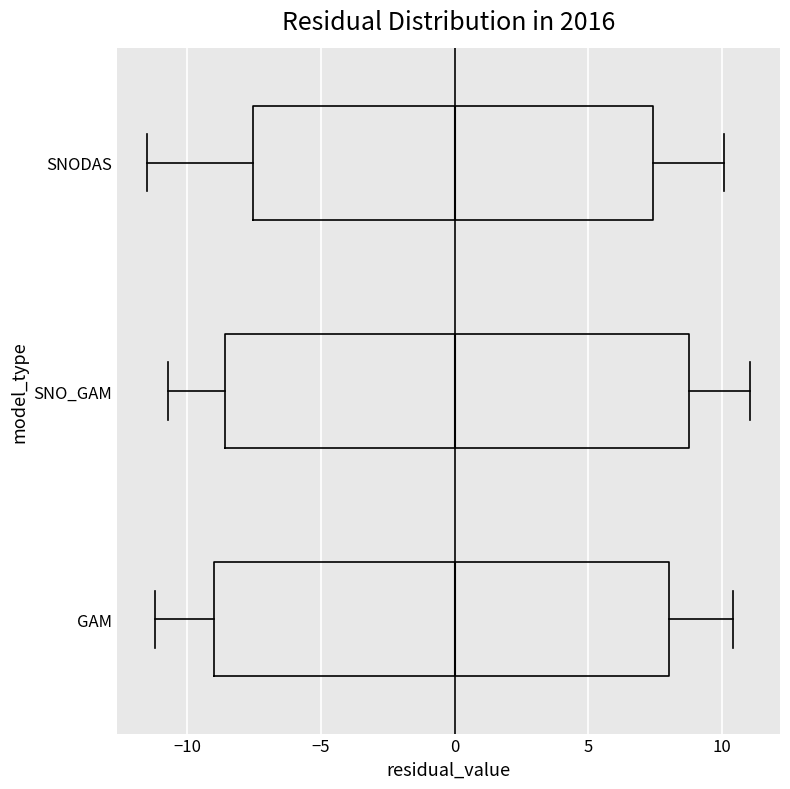

Reading bottom to top, transcribe this box plot: for each box, give where its median line is, the range the box spans, and where its two whiskers end, as read against the x-axis. The values are not printed on the chart, so give them approximately, as read against the axis.

GAM: median 0.0, box -9.0 to 8.0, whiskers -11.0 to 10.5
SNO_GAM: median 0.0, box -8.5 to 9.0, whiskers -10.5 to 11.0
SNODAS: median 0.0, box -7.5 to 7.5, whiskers -11.5 to 10.0